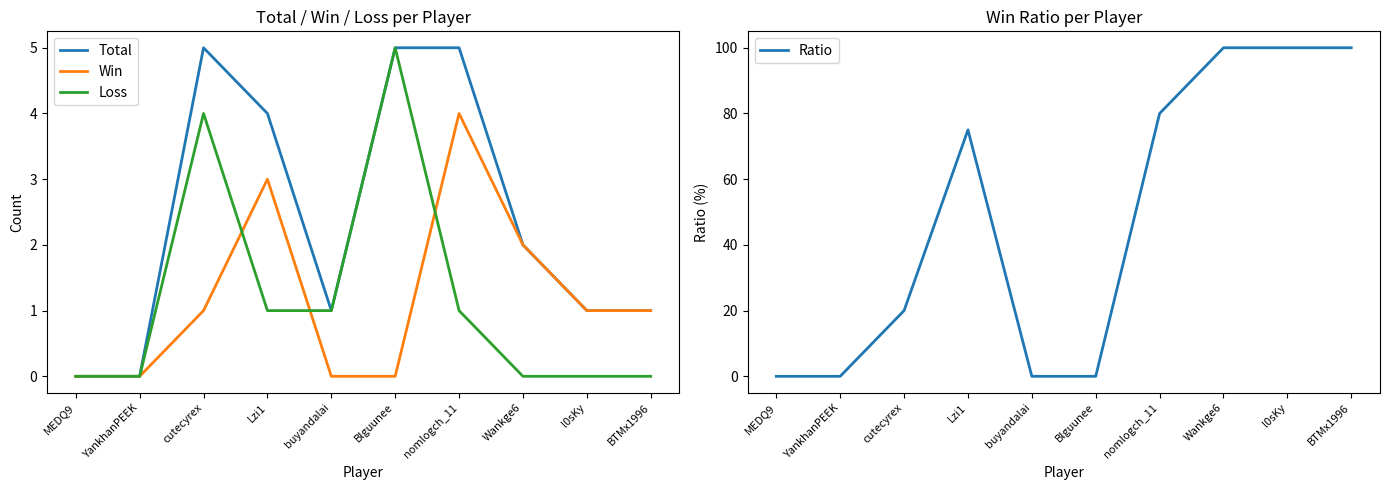

Read the Total value at nomlogch_11.

5